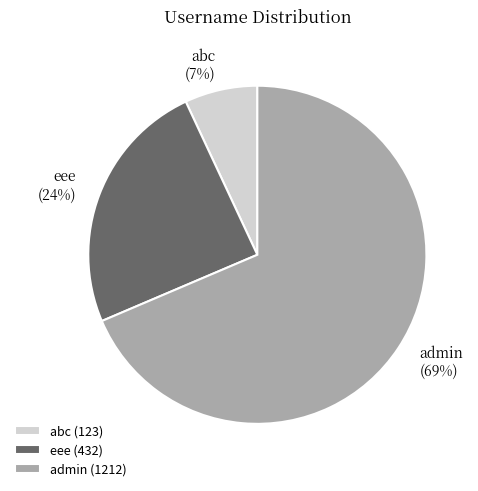

Between abc and admin, which is larger?

admin